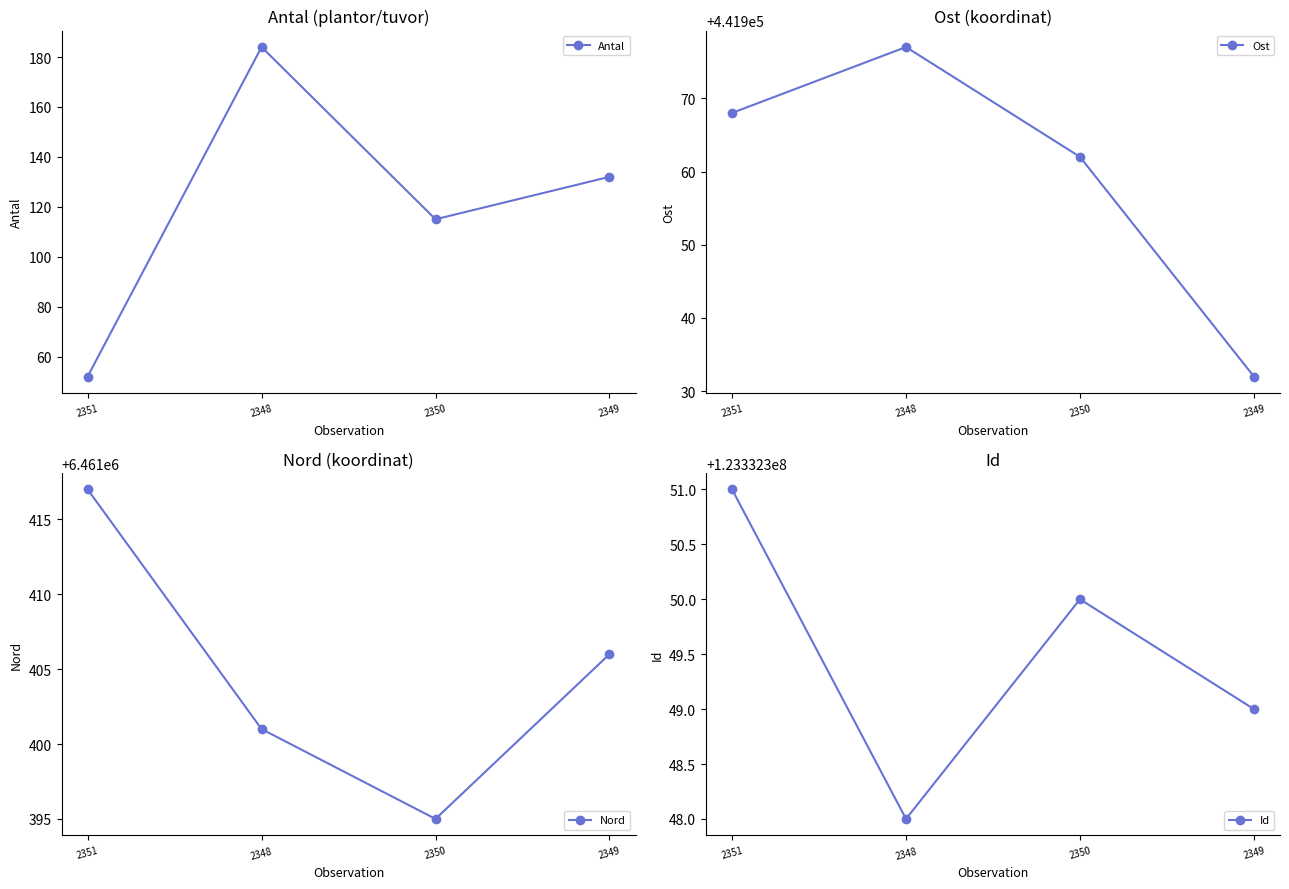

Reading left to right, transcribe all the data shown in this chart.

Antal: 2351=52	2348=184	2350=115	2349=132
Ost: 2351=441968	2348=441977	2350=441962	2349=441932
Nord: 2351=6461417	2348=6461401	2350=6461395	2349=6461406
Id: 2351=123332351	2348=123332348	2350=123332350	2349=123332349